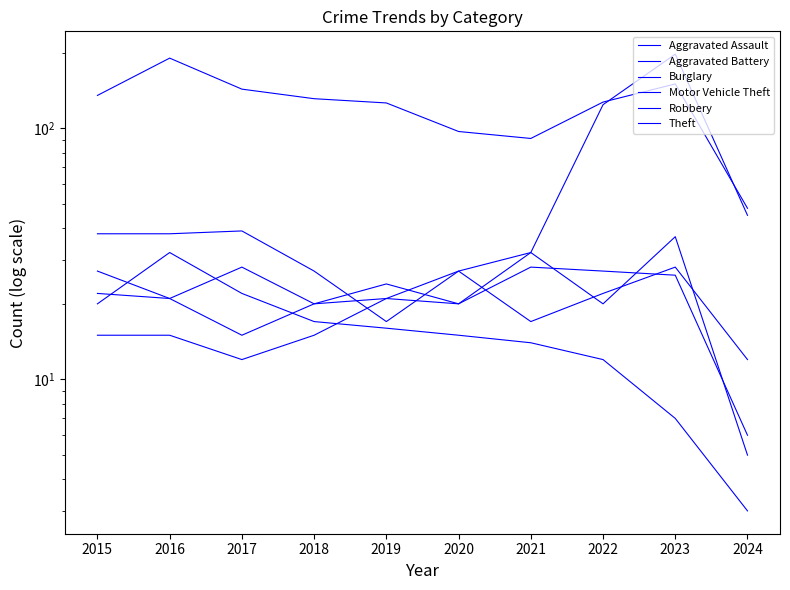

What is the sum of the Aggravated Assault values at 2023 and 2020?

55